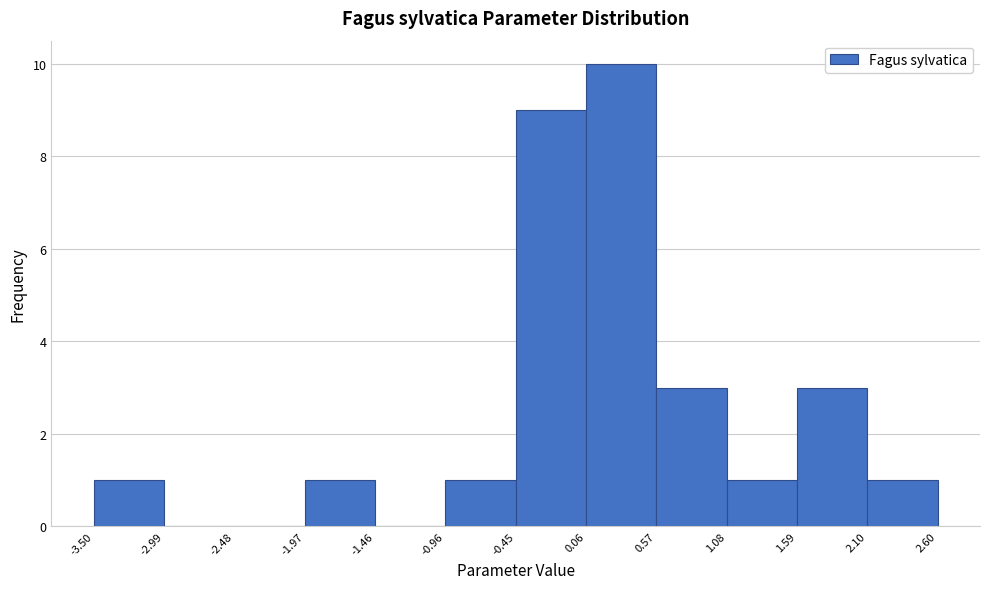

Reading left to right, list every bar in this chart as the range it spans on the x-axis followed by its height. The values are not printed on the chart, so give them approximately, as read against the axis.

-3.50 to -2.99: 1
-2.99 to -2.48: 0
-2.48 to -1.97: 0
-1.97 to -1.46: 1
-1.46 to -0.96: 0
-0.96 to -0.45: 1
-0.45 to 0.06: 9
0.06 to 0.57: 10
0.57 to 1.08: 3
1.08 to 1.59: 1
1.59 to 2.10: 3
2.10 to 2.60: 1